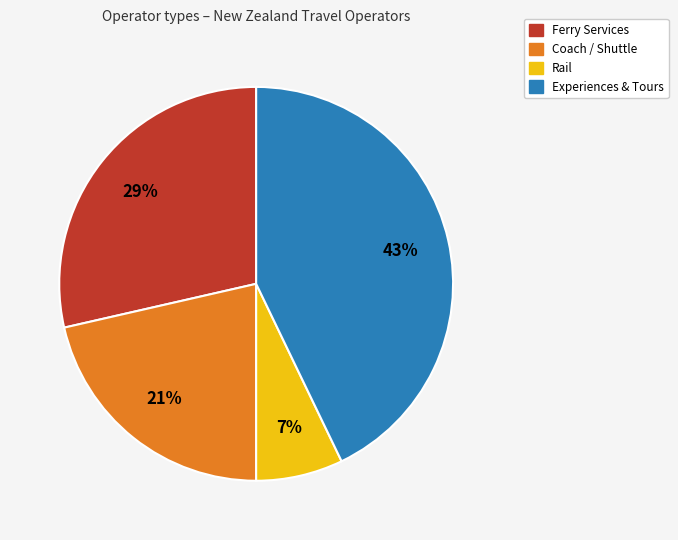

Is there any slice that represents more than half of the pie?

No